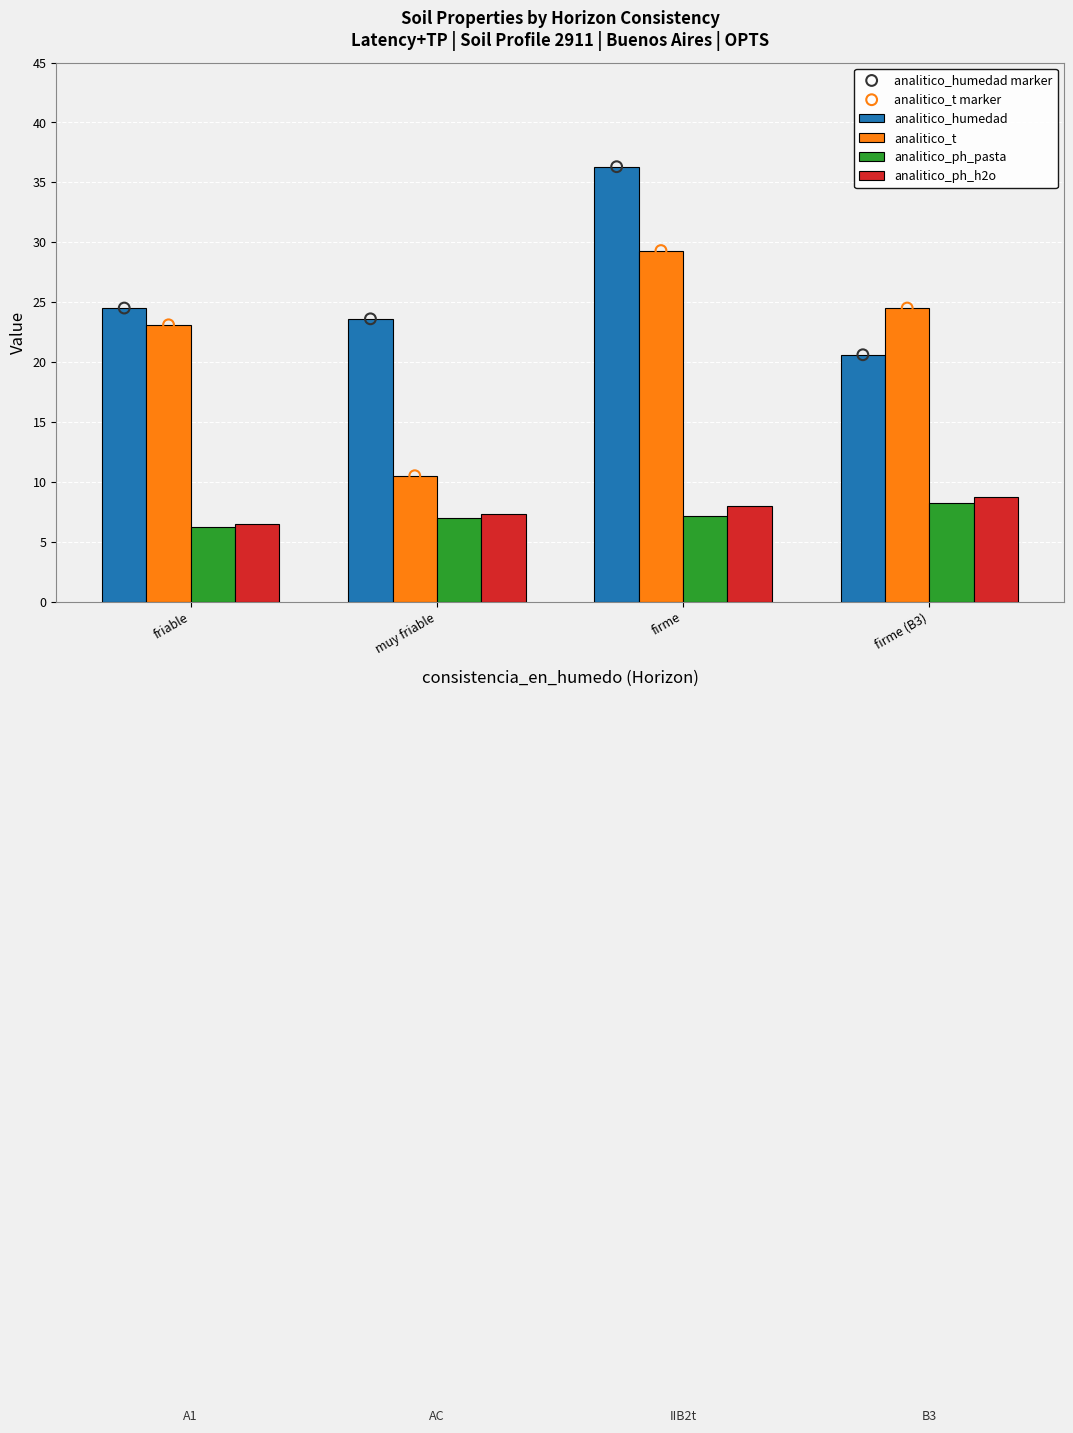

Which series has the largest Y range (max minus min)?

analitico_t